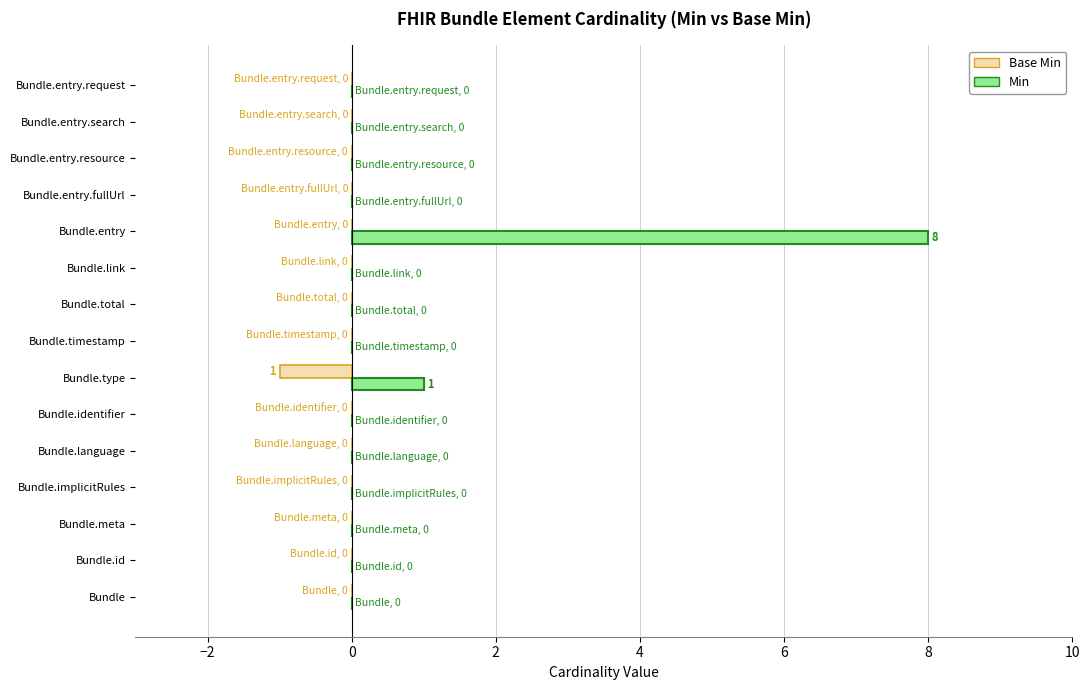

At which category is the sum across all series the highest?

Bundle.entry